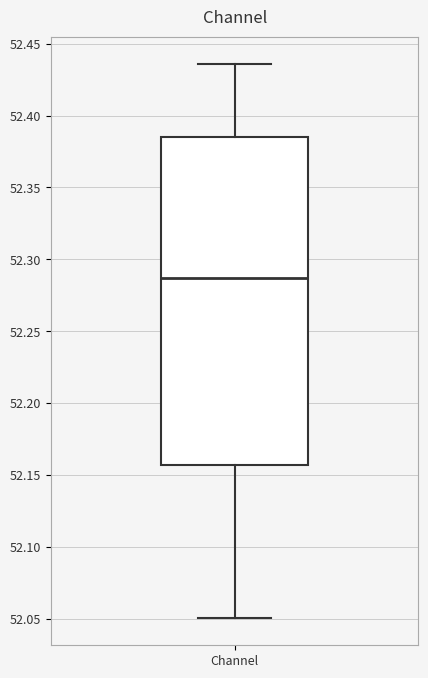

Where is the lower edge of the box for Channel on the y-axis? The values are not printed on the chart, so give them approximately, as read against the axis.

52.155